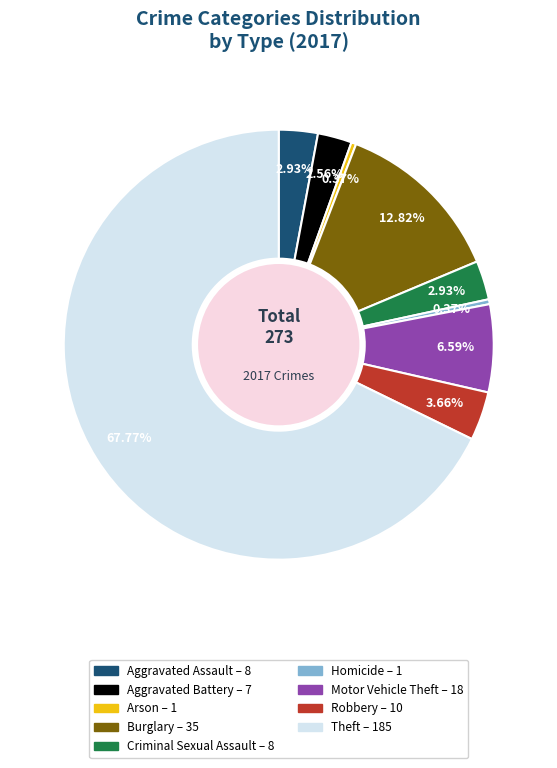

Does any single category account for the majority?

Yes